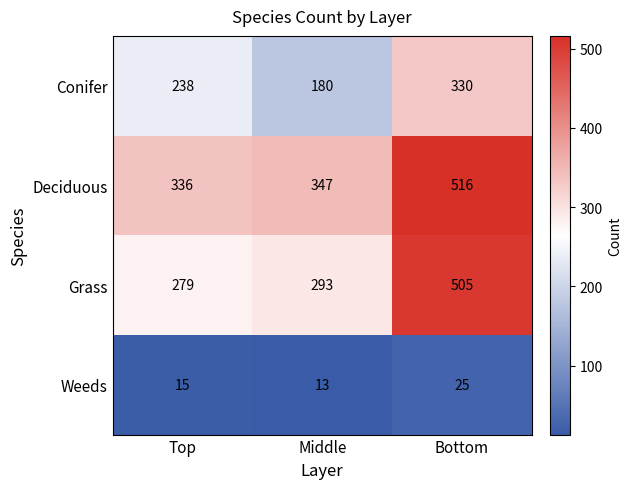

Rank the series at Bottom from lowest to highest value.

Weeds, Conifer, Grass, Deciduous